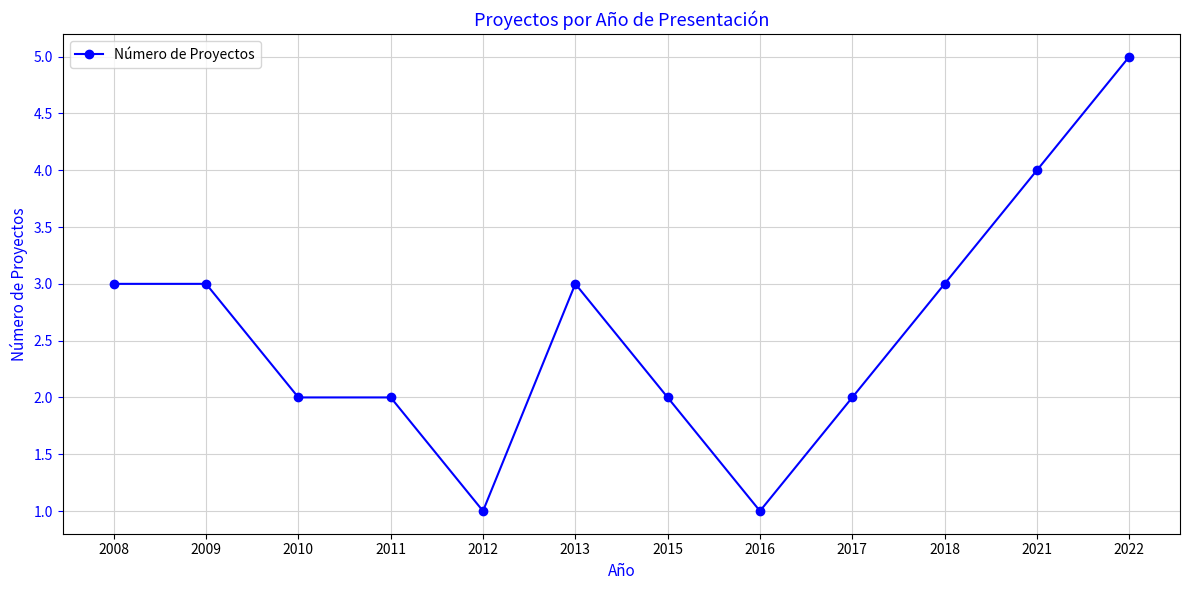

What is the average value?

3